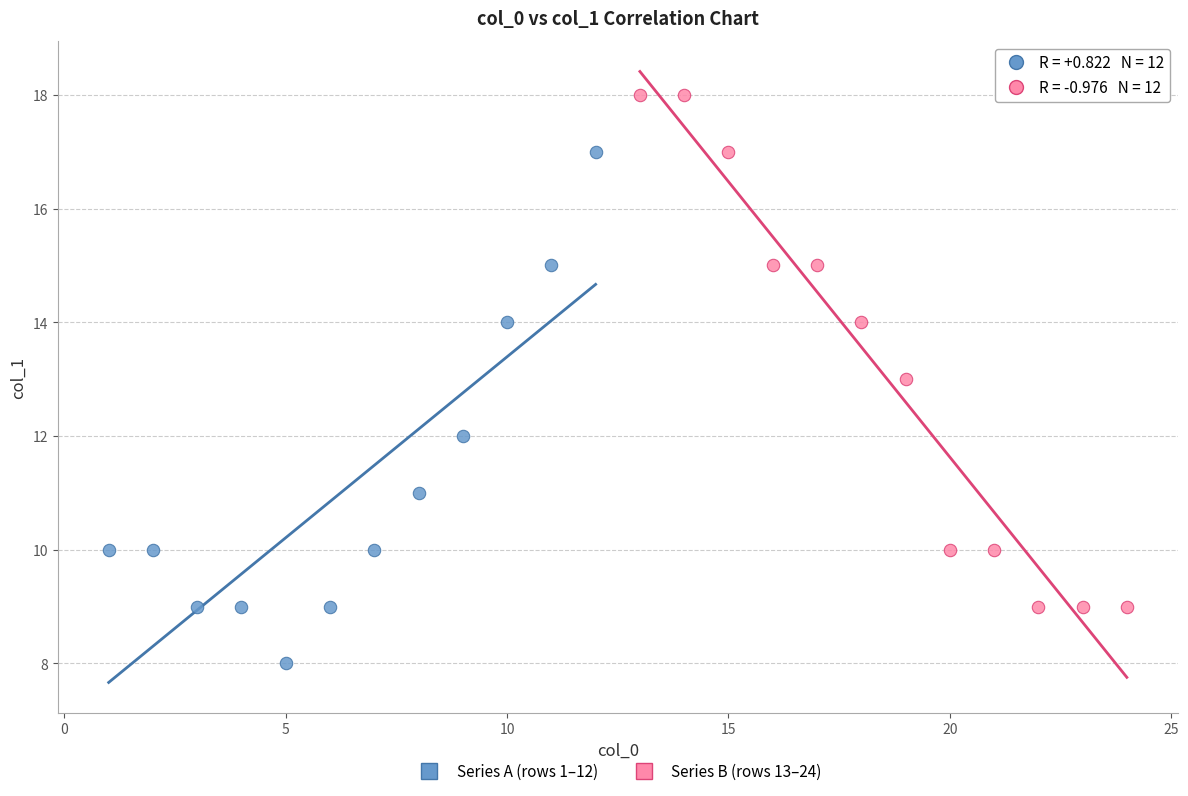

Which series reaches the maximum Y coordinate?

Series B (rows 13–24)